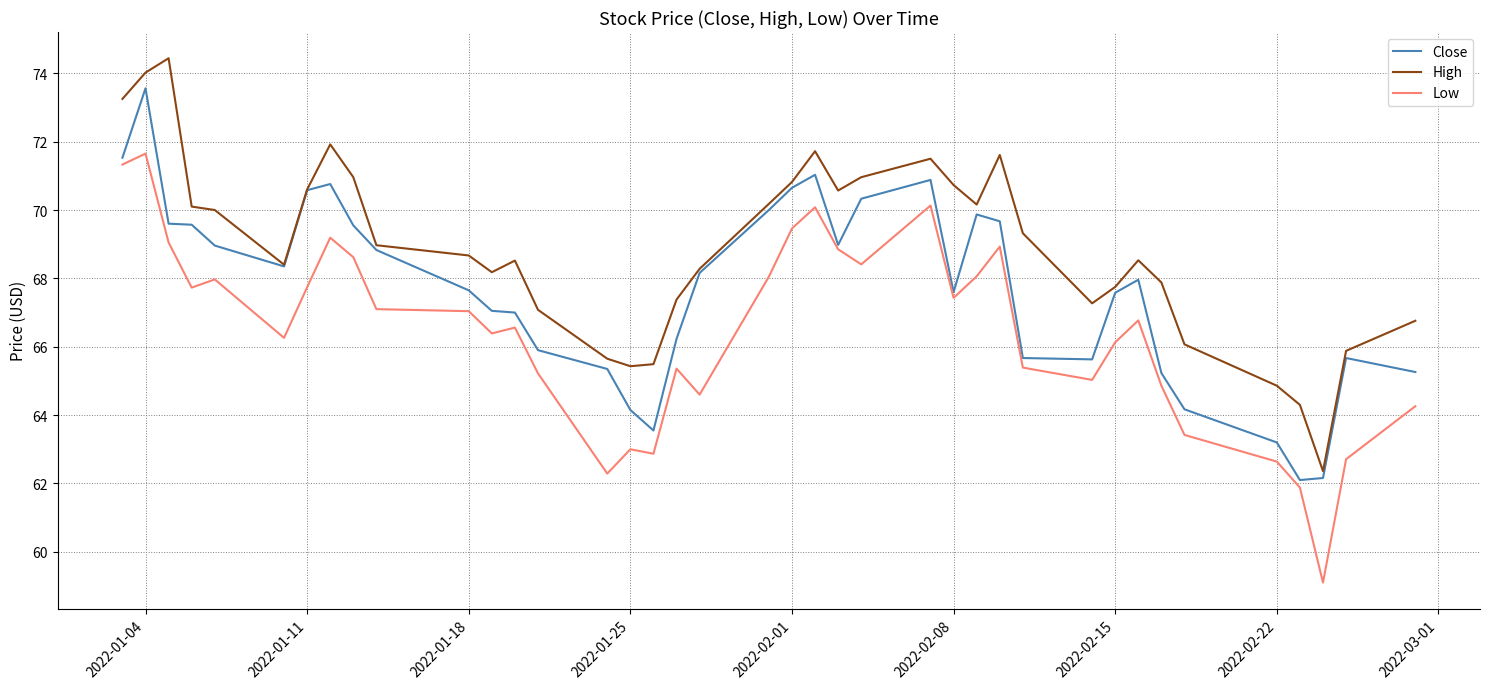

What is the maximum value for Low?

71.7